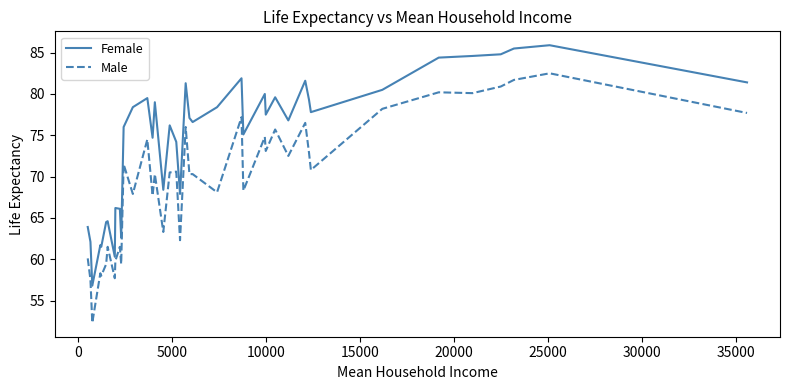

True or false: Female and Male intersect in this chart.

False